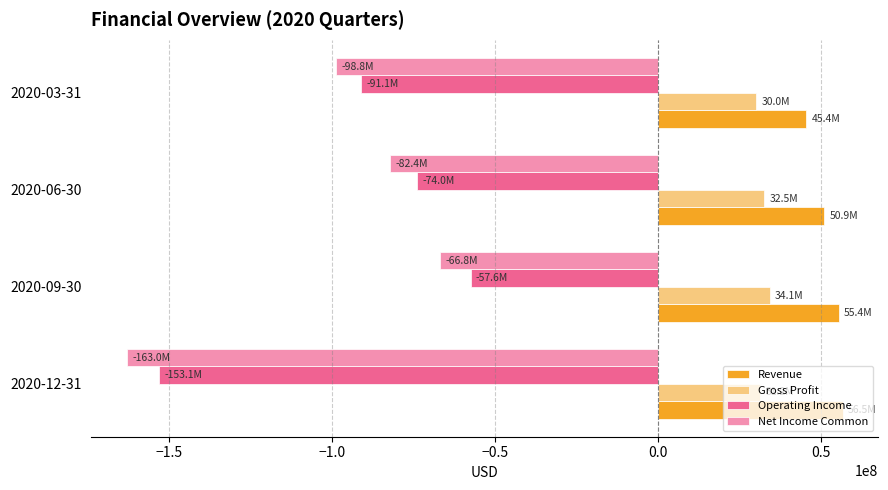

Is the value of Revenue at 2020-12-31 greater than the value of Net Income Common at 2020-06-30?

Yes